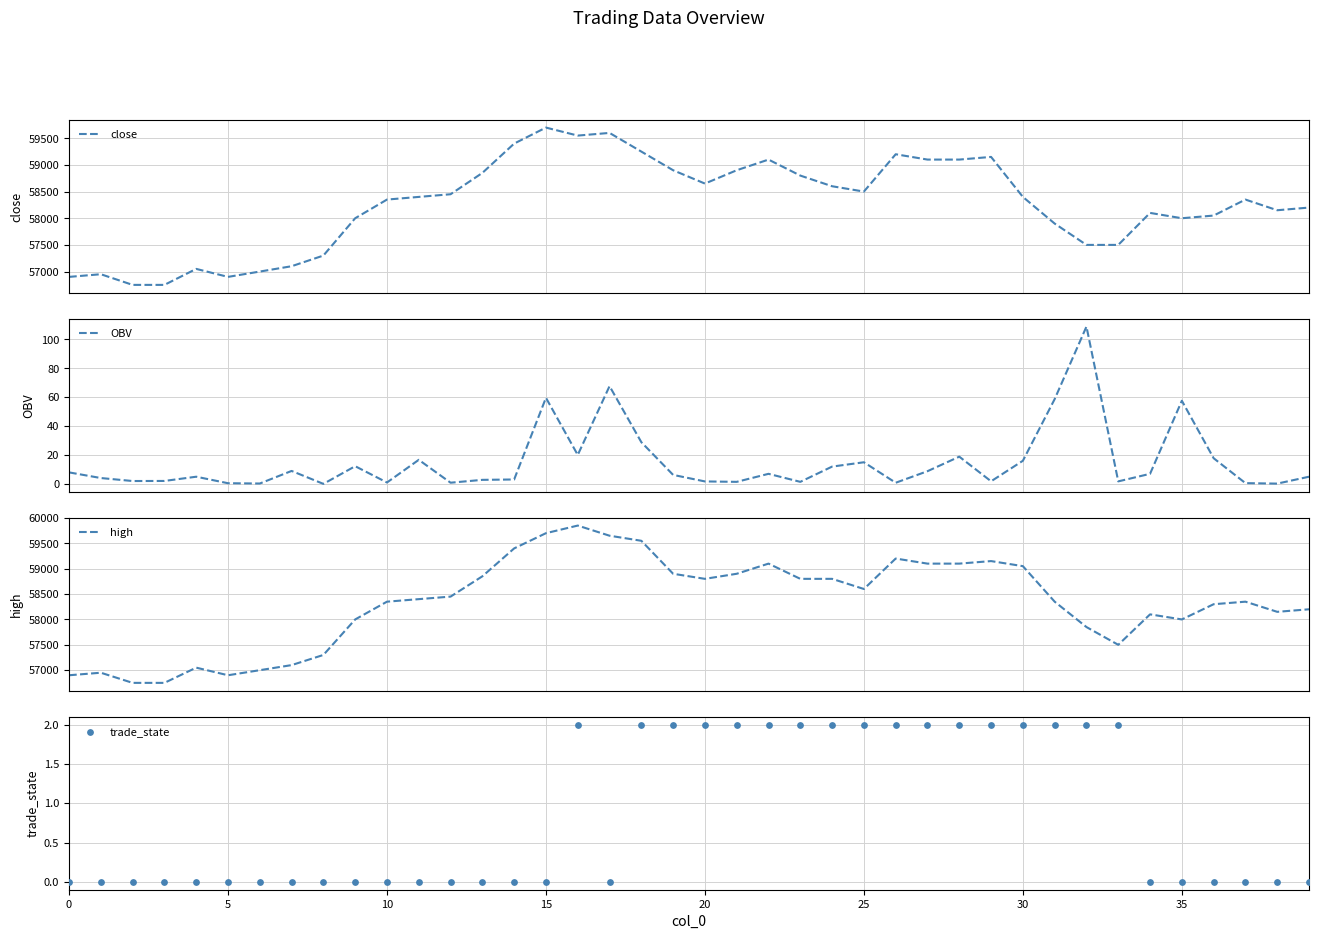

Which series has the largest total across all categories?

high